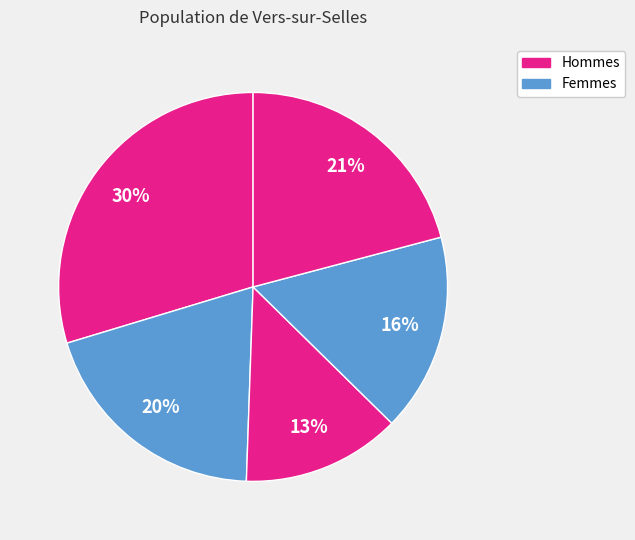

How many slices are in this pie chart?

5